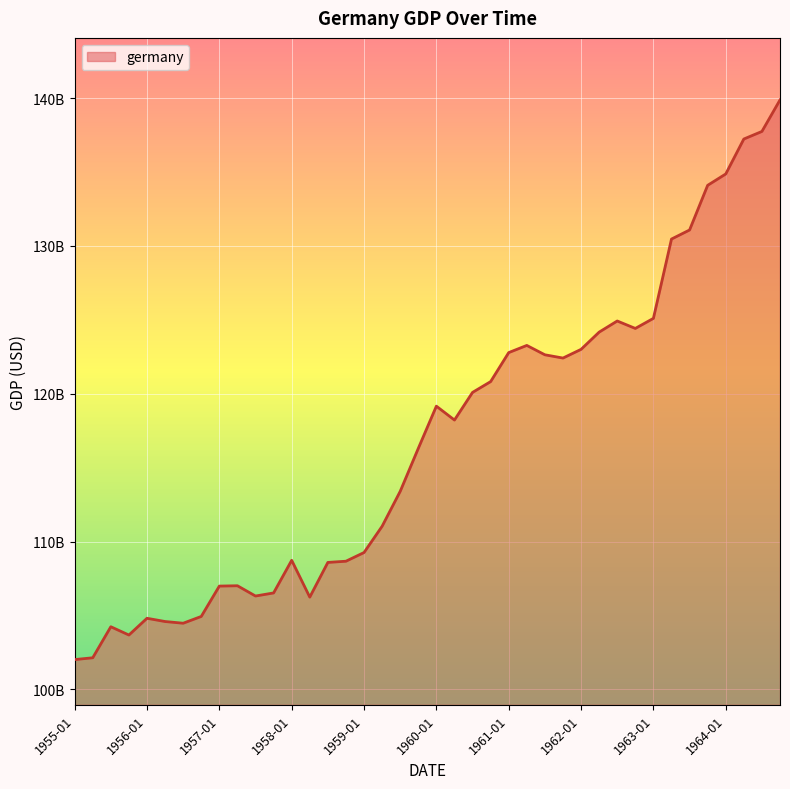

Is this an area chart (filled region under the line)?

Yes